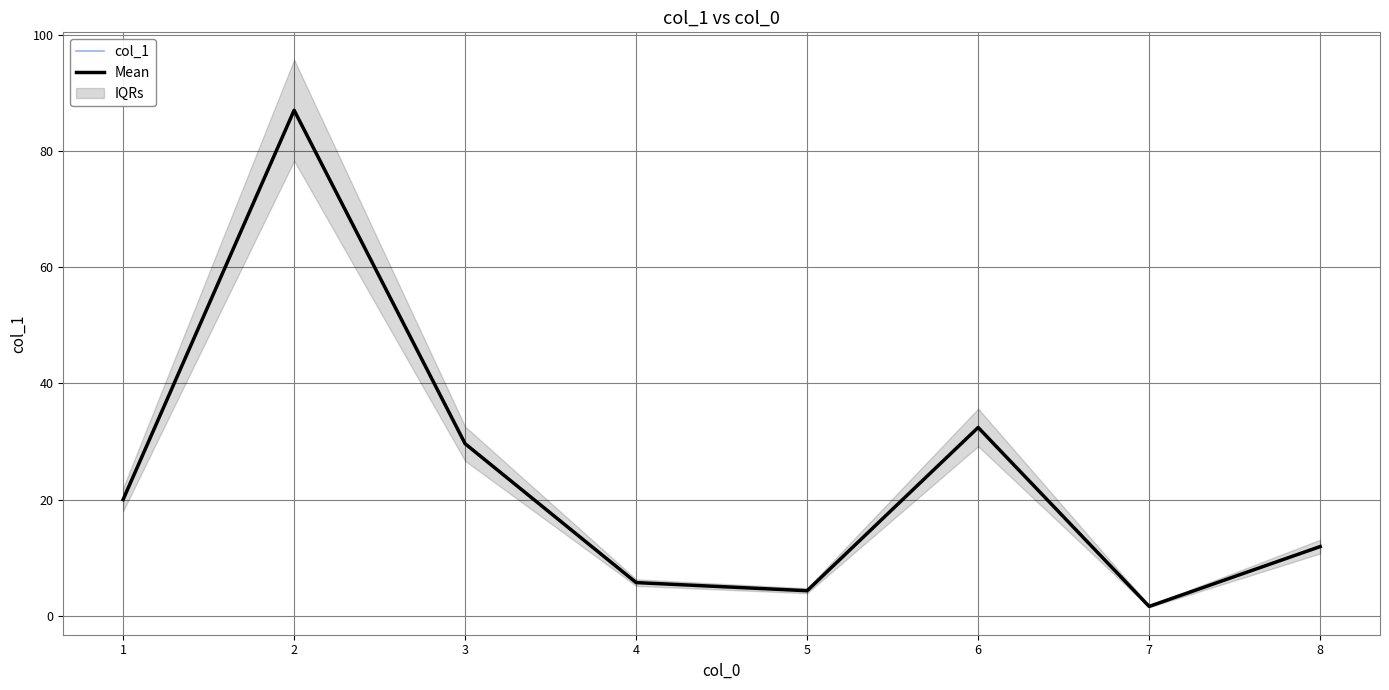

At which category does the chart reach its minimum across all series?

7